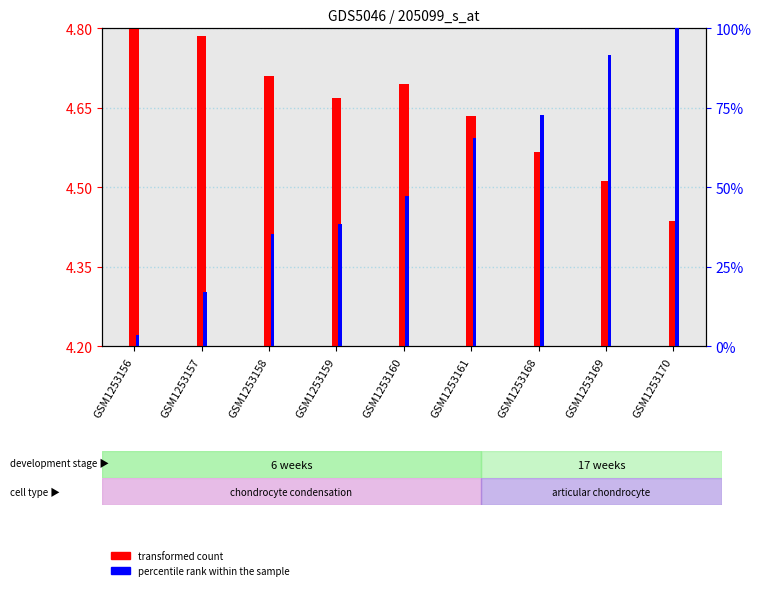

Are the bars grouped side by side (vs. stacked)?

Yes